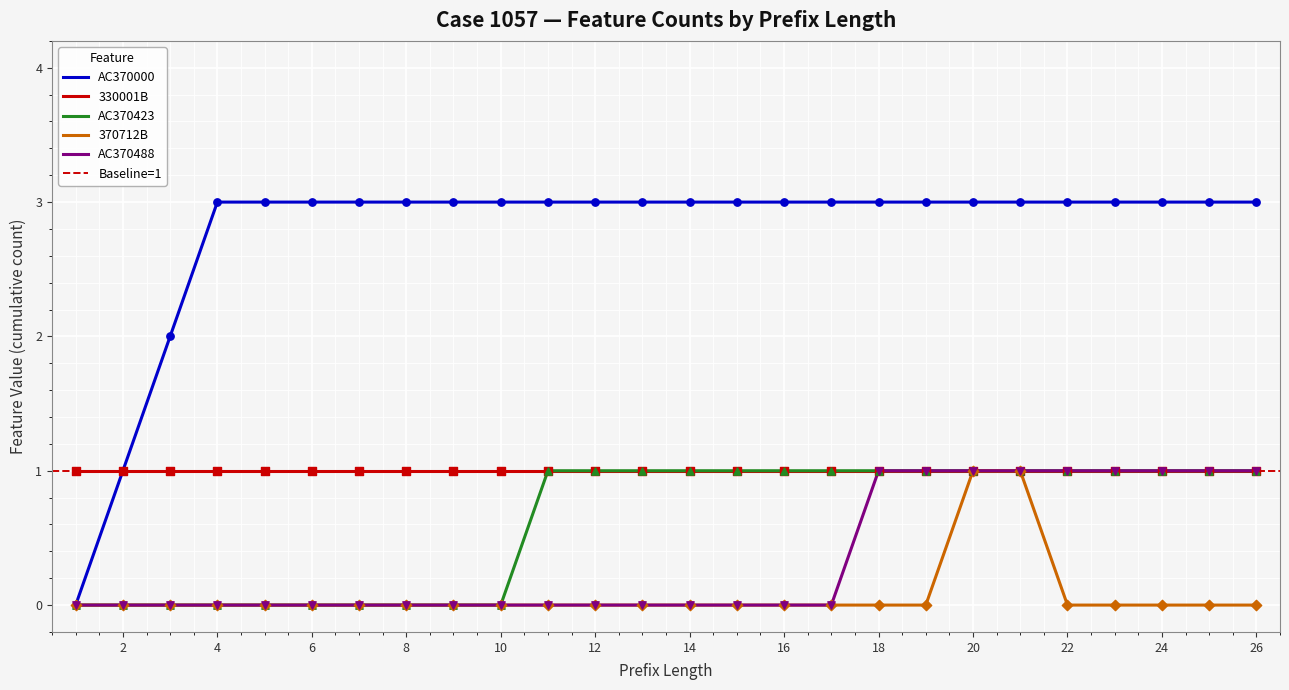

Which series has the widest spread of Y values?

AC370000